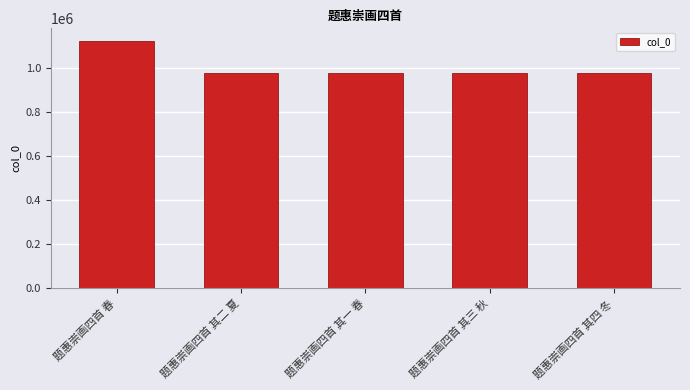

Which label corresponds to the largest value in the chart?

题惠崇画四首 春